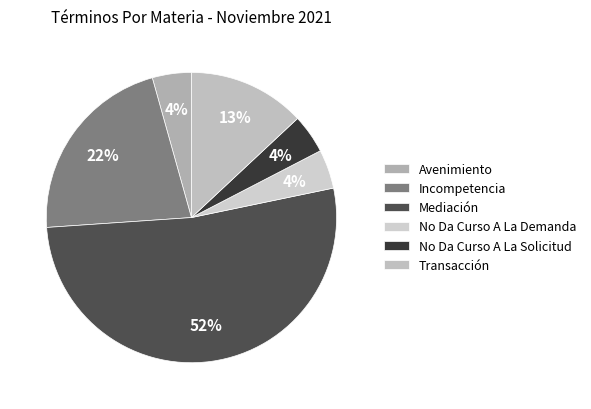

What is the ratio of the value at No Da Curso A La Demanda to the value at Avenimiento?

1.0